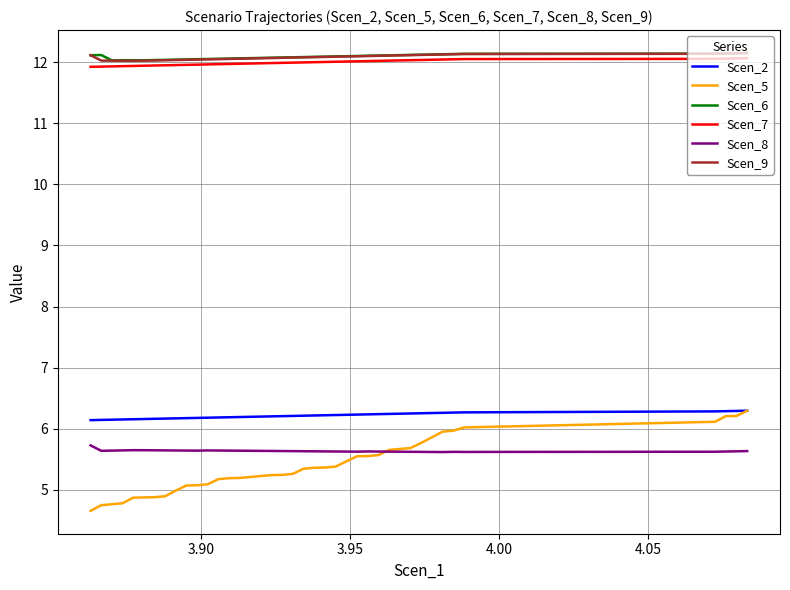

Count the number of data series in this chart.

6